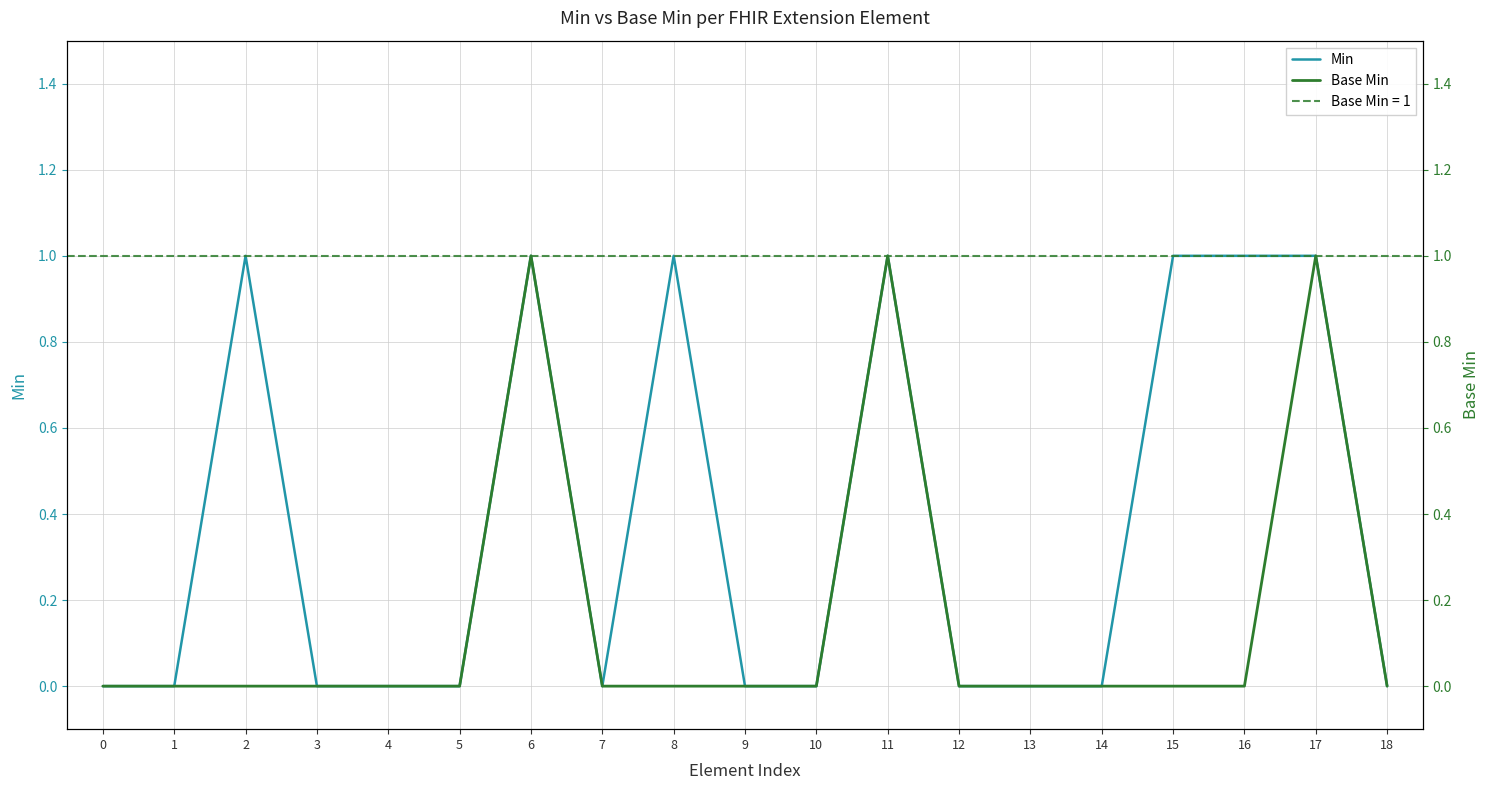

True or false: Min and Base Min cross at least once.

False